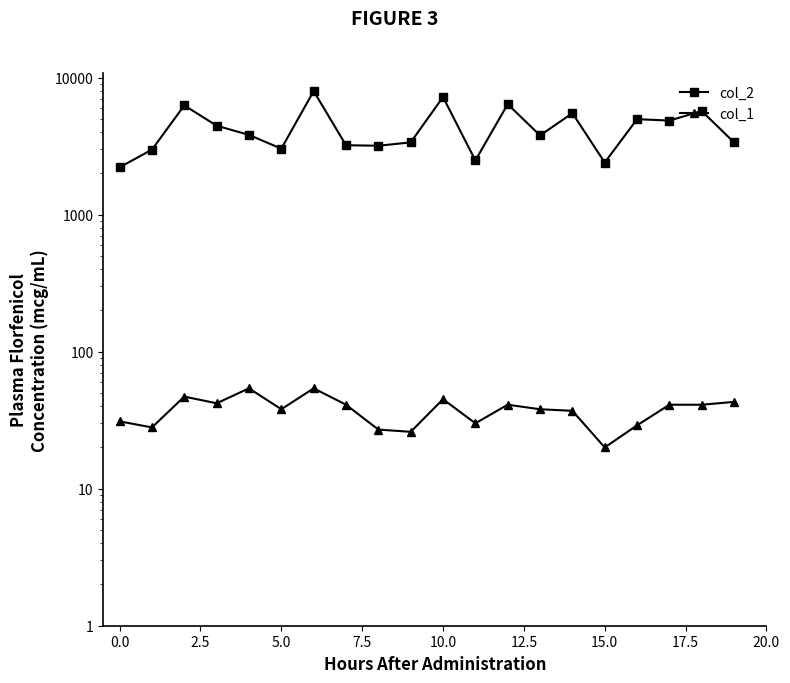

What position from the right is 14?

6